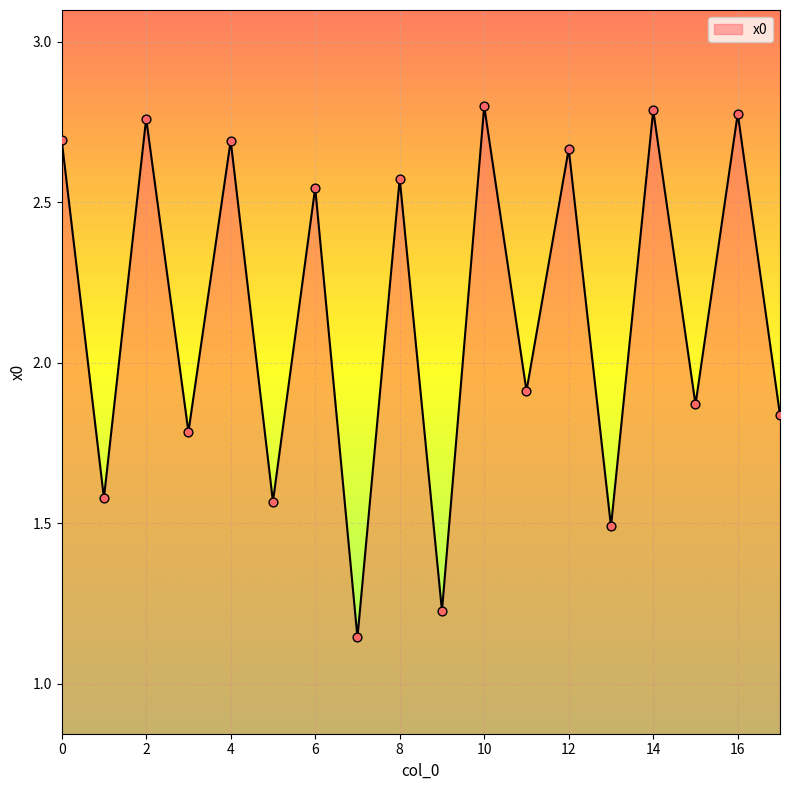

What is the difference between the maximum and minimum values?

1.7